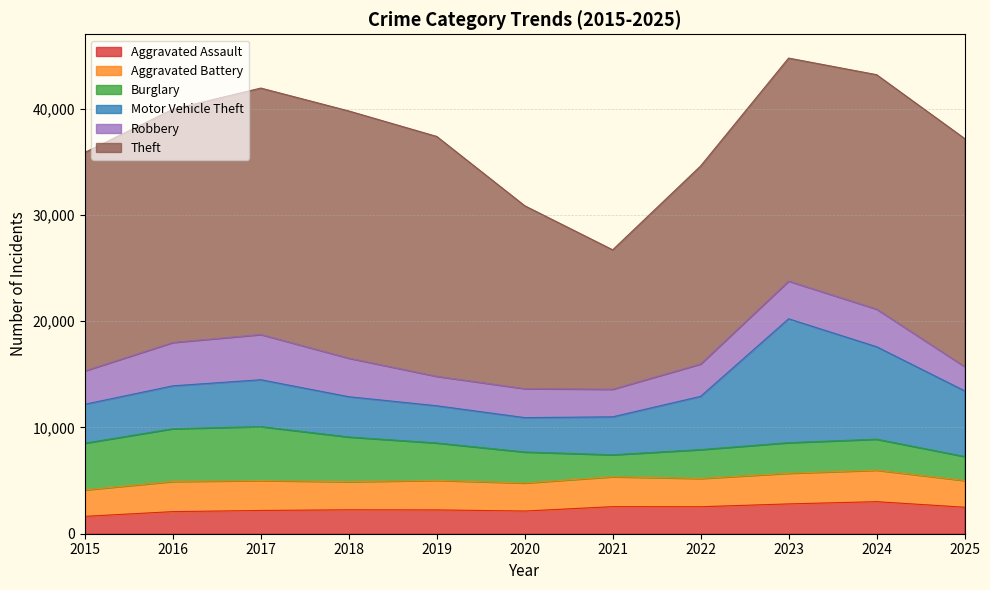

At which category is the sum across all series the highest?

2023